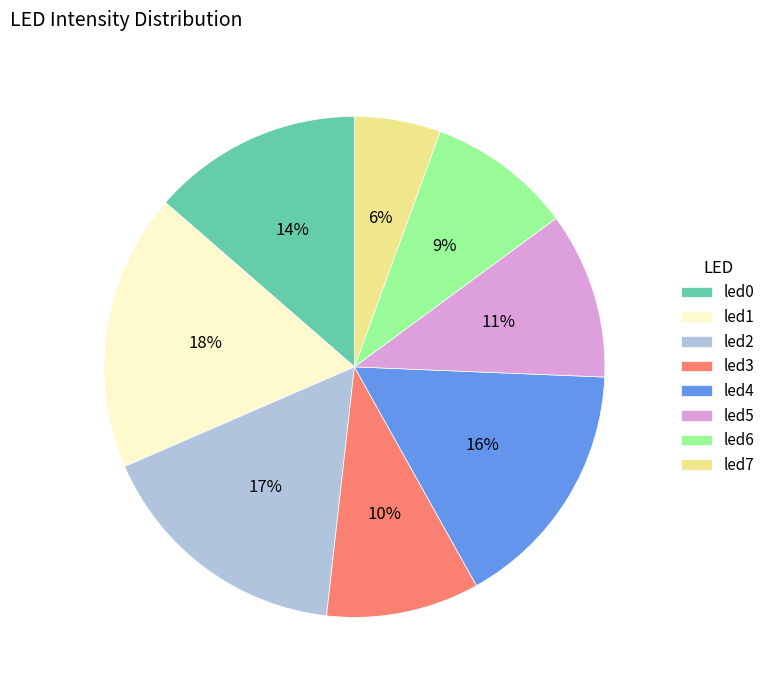

What is the largest slice in the pie chart?

led1